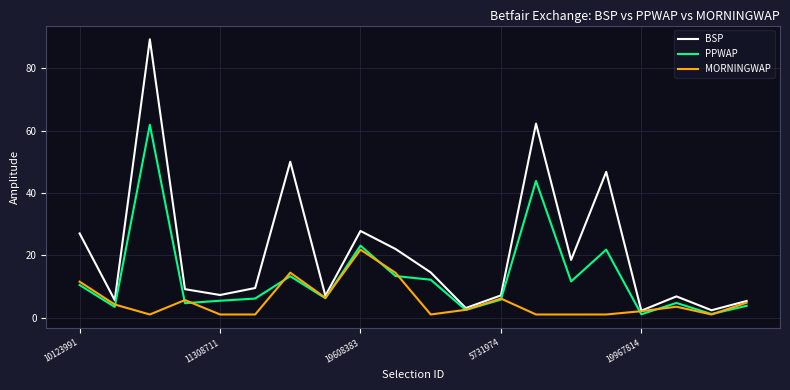

True or false: BSP has more than 1 points higher than both neighbors.

True